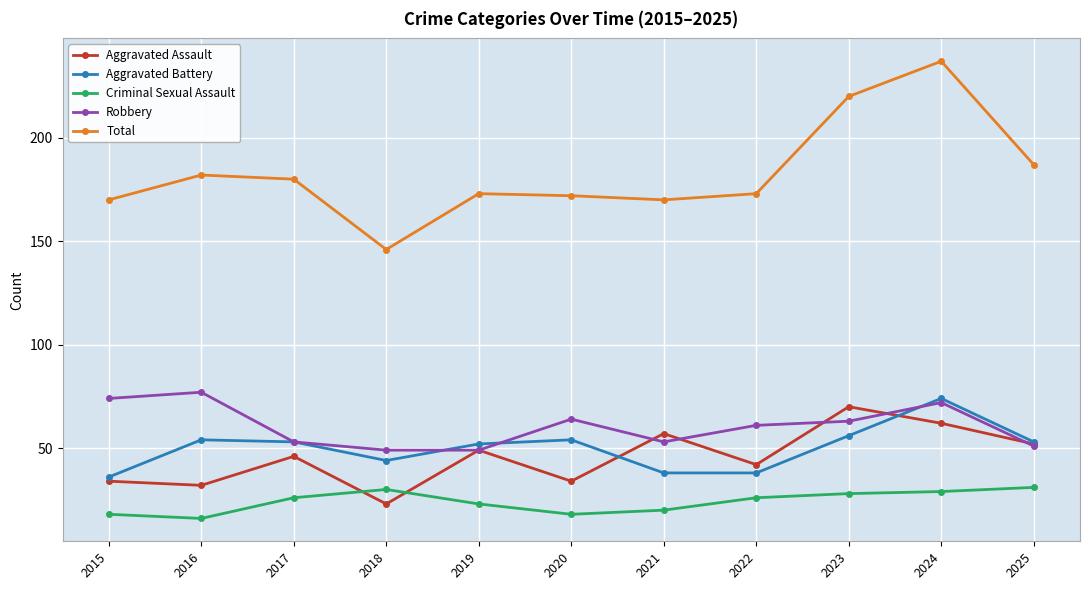

The value of Total at 2015 is 170. True or false?

True